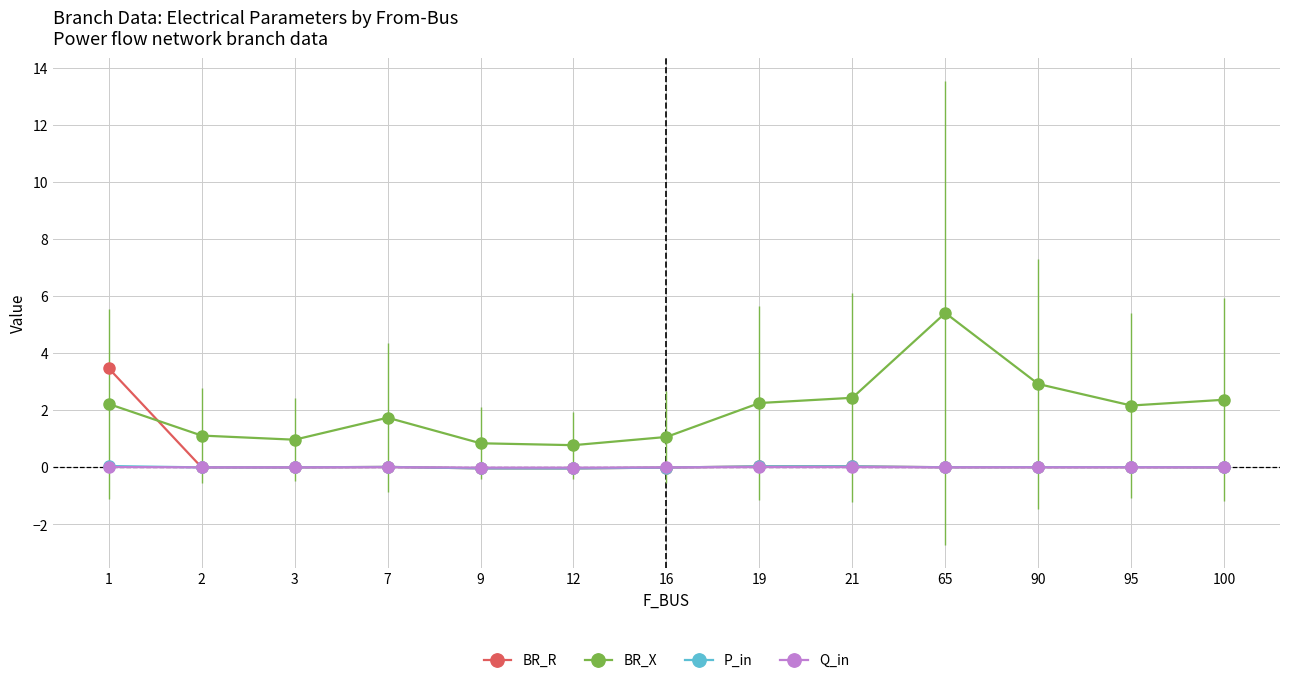

What is the spread (max minus min) of values at 3?

1.0